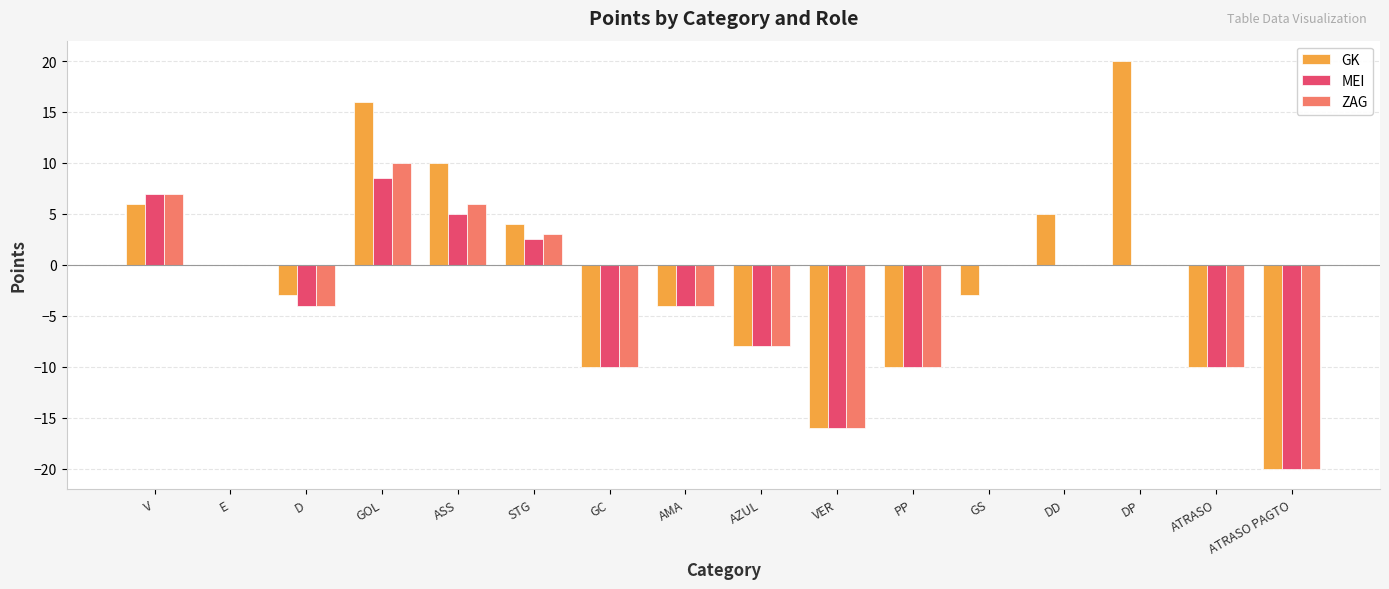

What is the sum of all ZAG values?

-56.0